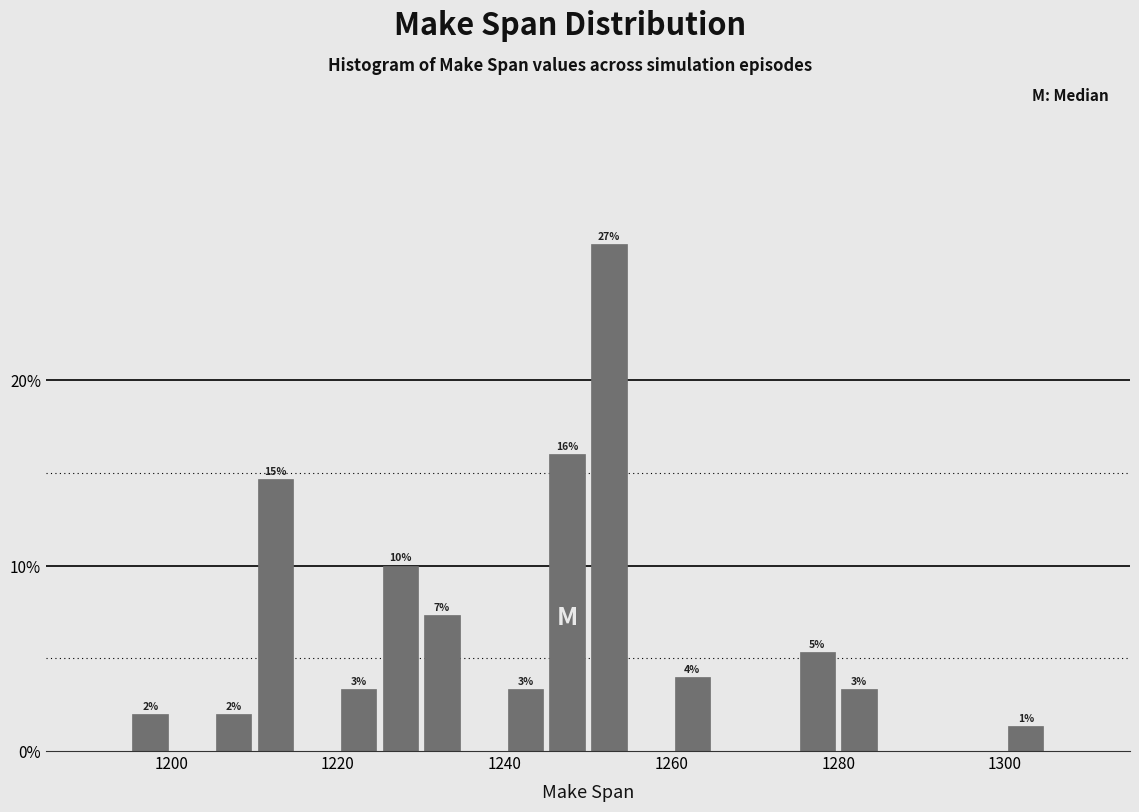

Around what value on the x-axis is the tallest bar? Give the approximate position of its centre, as read against the axis.

1252